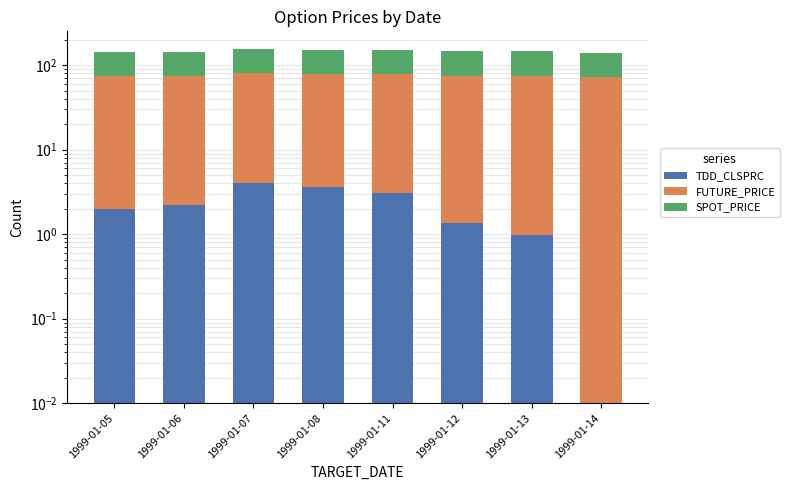

How many bars are there in each group?

3